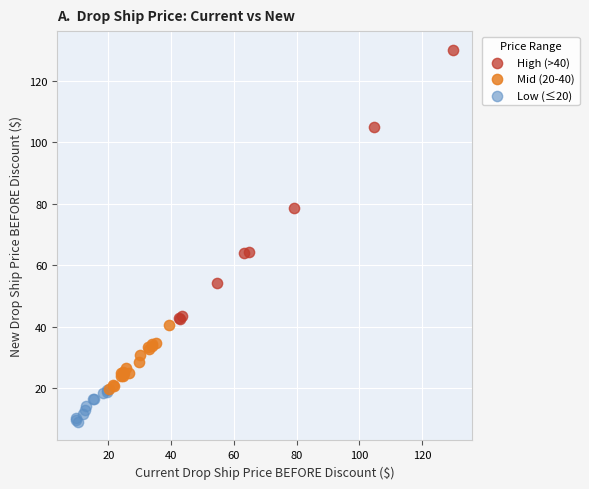

Which series contains the highest Y value?

High (>40)